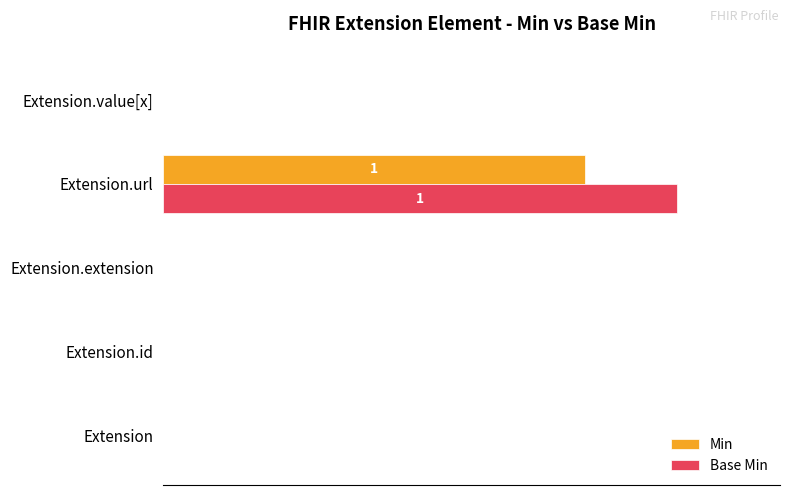

List the series in order of their overall mean, lowest first.

Min, Base Min